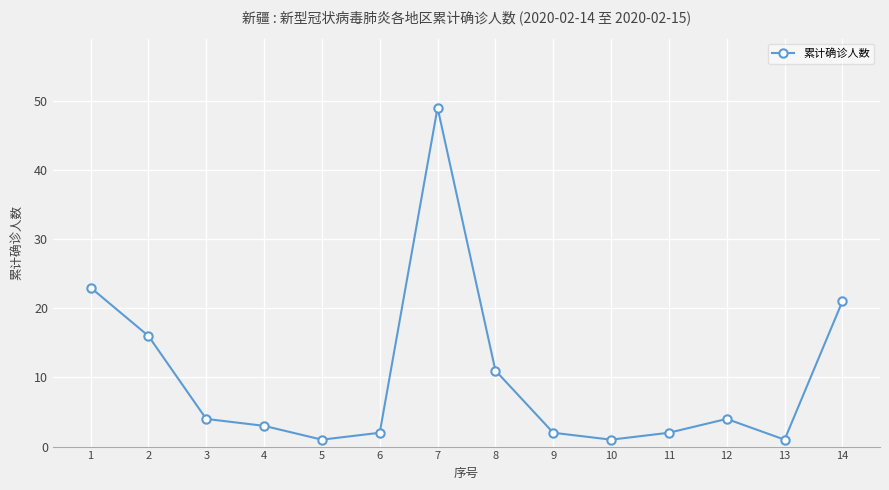

What is the difference between the maximum and minimum values?

48